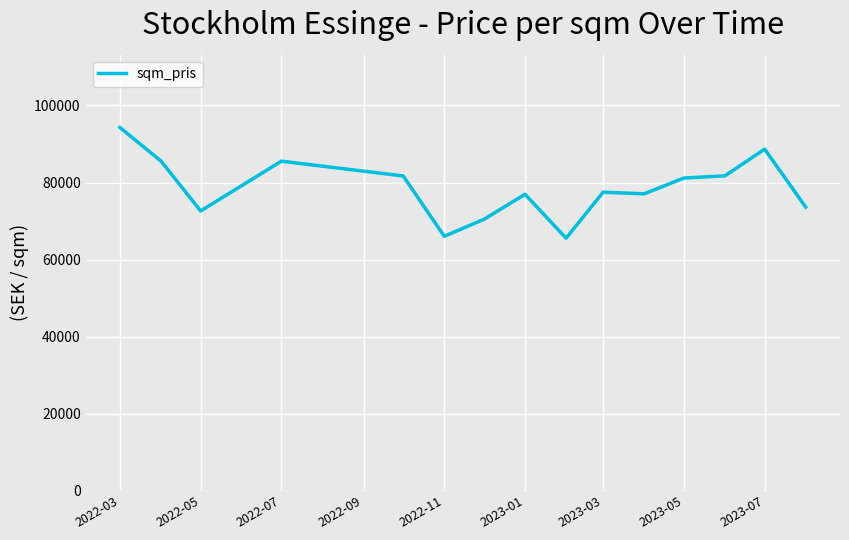

What is the minimum value shown in the chart?

65556